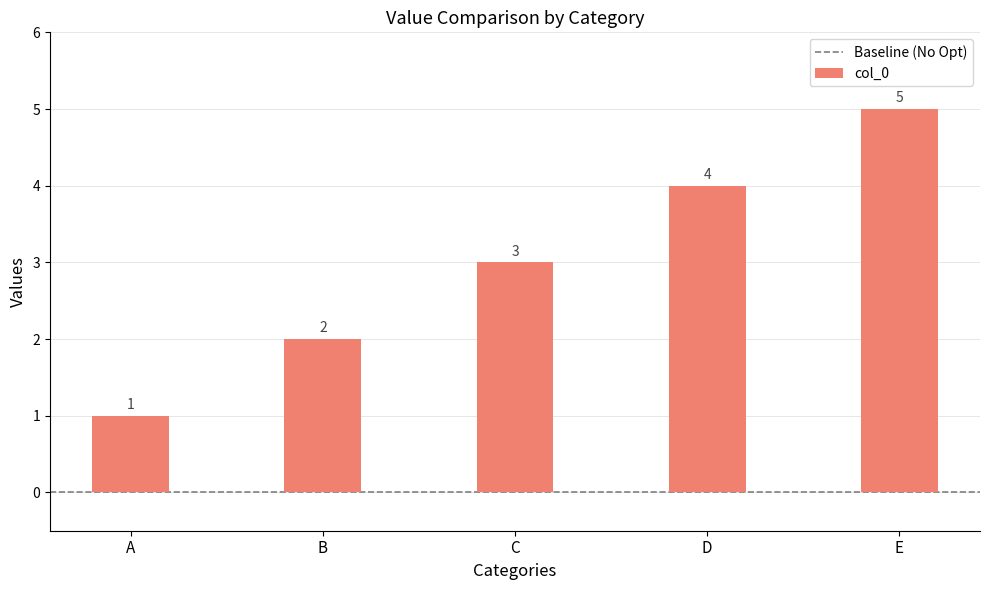

At which label is the value closest to 3?

C